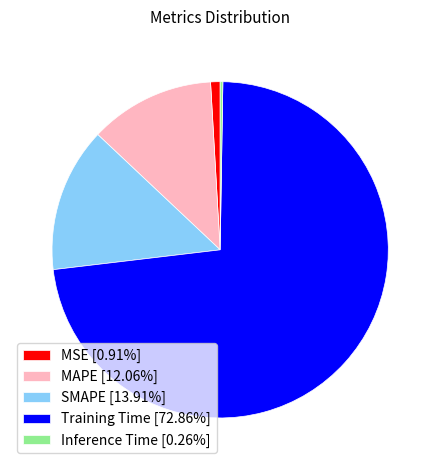

Is there any slice that represents more than half of the pie?

Yes